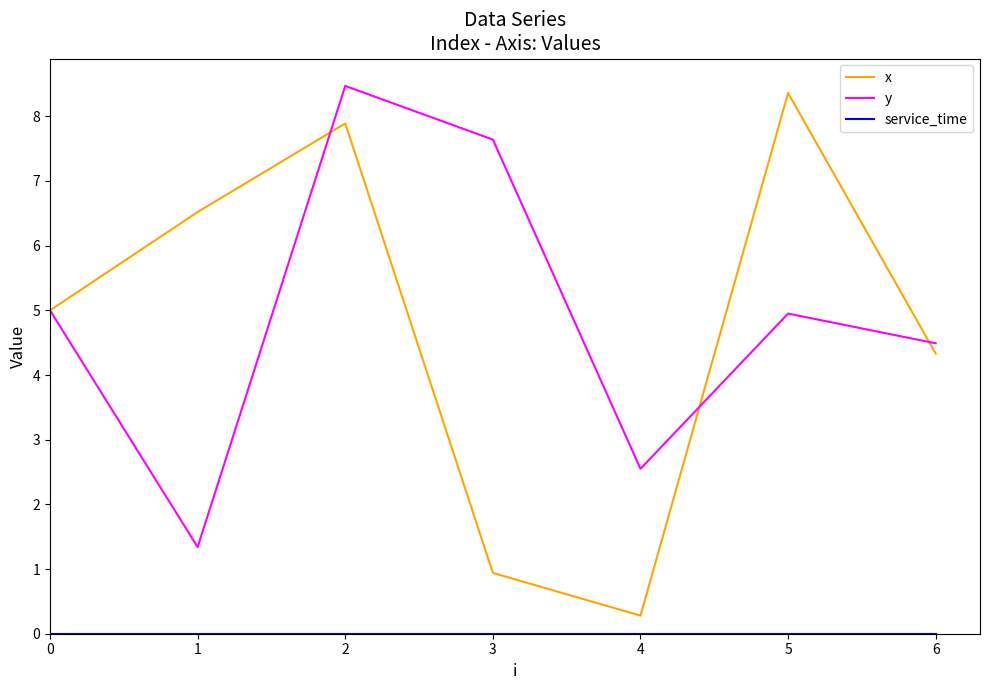

What is the total value across all series at 0?

10.0